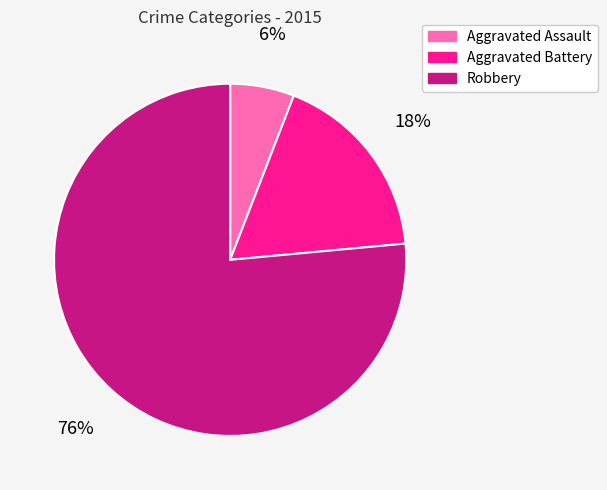

To the nearest percent, what is the combined percentage of Aggravated Battery and Robbery?

94%